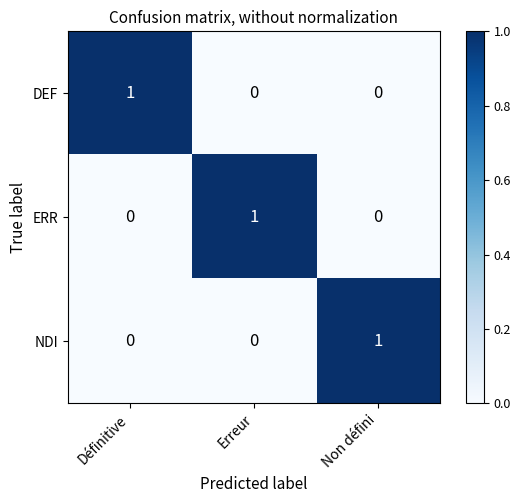

At how many categories does at least one series exceed 0?

3